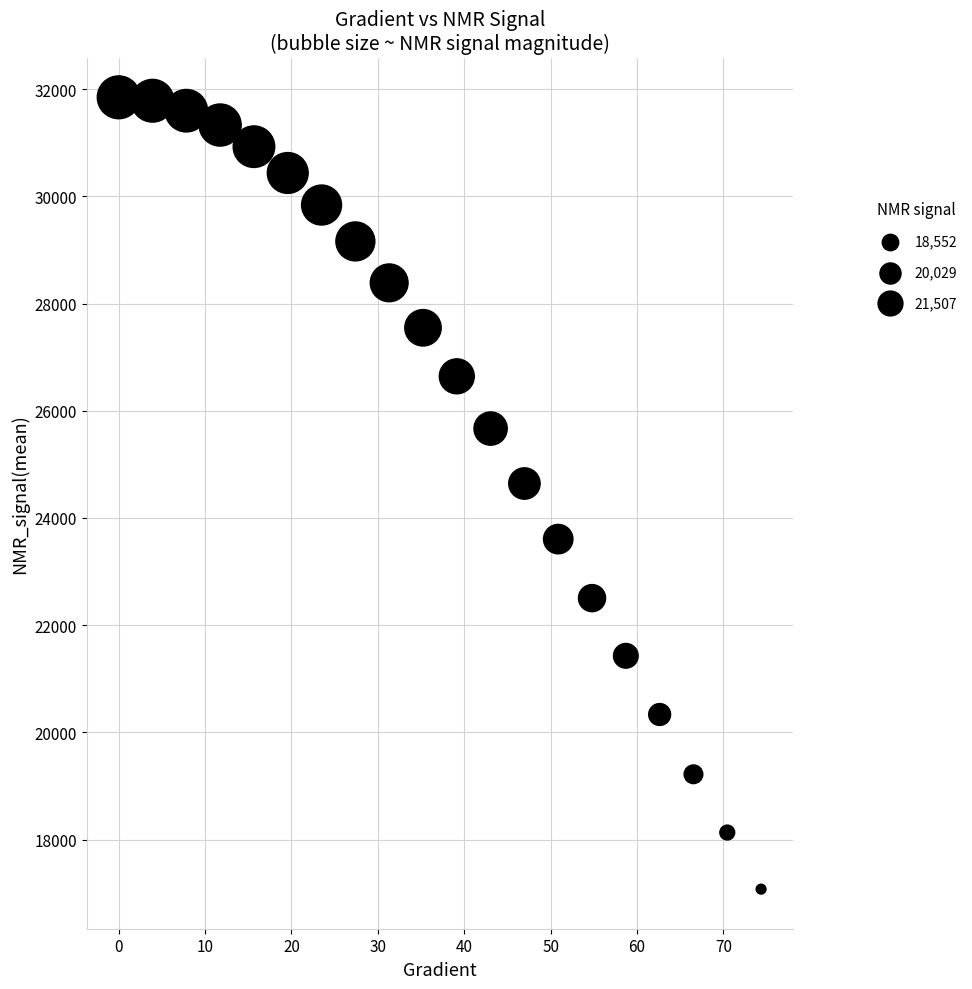

What is the range of X values (max minus min)?

74.4